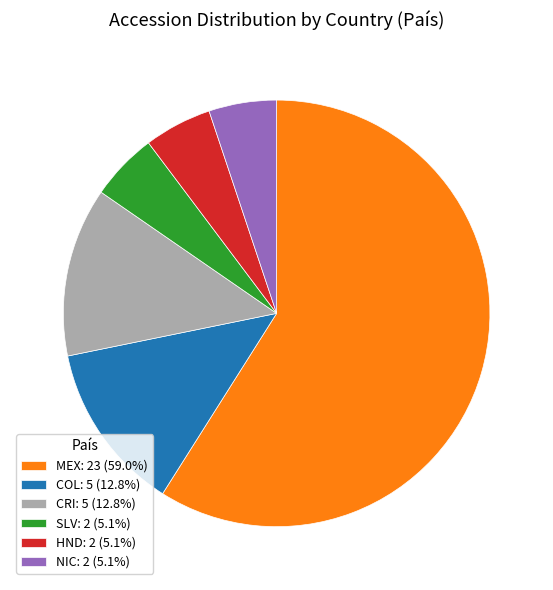

Count the number of slices in the pie.

6